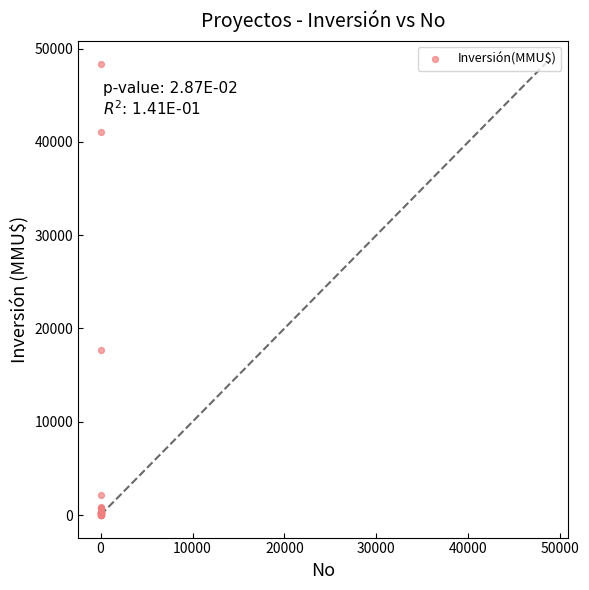

What Y value in the scatter plot is closest to 24192?

17668